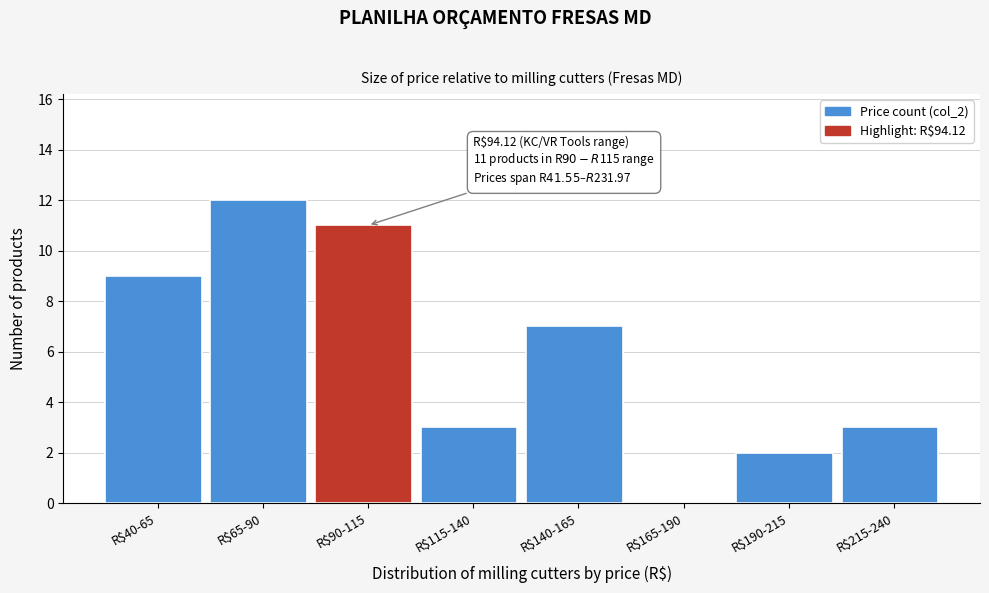

True or false: the data shows 2 at R$190-215.

True